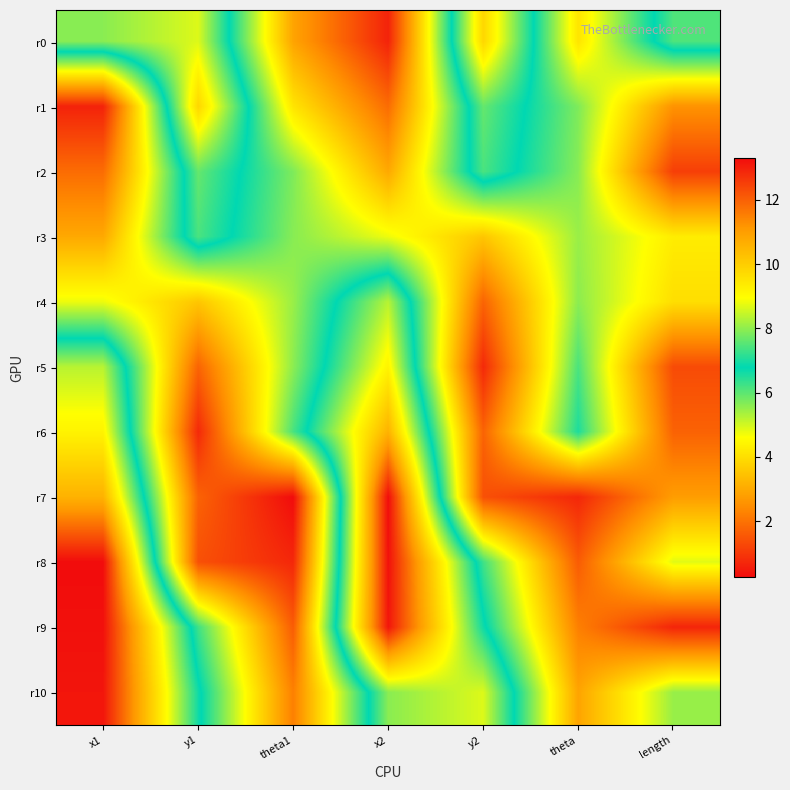

Reading right to left, transcribe all the data shown in this chart.

r0: length=7.5	theta=4.1	y2=9.8	x2=0.6	theta1=2.9	y1=8.7	x1=8.0
r1: length=2.6	theta=5.7	y2=7.6	x2=1.9	theta1=4.1	y1=9.8	x1=0.6
r2: length=1.1	theta=5.6	y2=7.4	x2=3.0	theta1=5.7	y1=7.6	x1=1.9
r3: length=4.3	theta=5.5	y2=3.5	x2=4.8	theta1=5.6	y1=7.4	x1=3.0
r4: length=4.0	theta=5.6	y2=1.7	x2=8.3	theta1=5.5	y1=3.5	x1=4.8
r5: length=1.3	theta=6.2	y2=0.8	x2=9.2	theta1=5.6	y1=1.7	x1=8.3
r6: length=1.7	theta=6.5	y2=1.7	x2=10.6	theta1=6.2	y1=0.8	x1=9.2
r7: length=2.8	theta=0.7	y2=1.4	x2=13.3	theta1=0.3	y1=1.7	x1=10.6
r8: length=4.9	theta=1.6	y2=6.3	x2=13.2	theta1=0.7	y1=1.4	x1=13.3
r9: length=0.7	theta=2.2	y2=6.9	x2=13.2	theta1=1.6	y1=6.3	x1=13.2
r10: length=5.5	theta=2.9	y2=8.7	x2=8.0	theta1=2.2	y1=6.9	x1=13.2